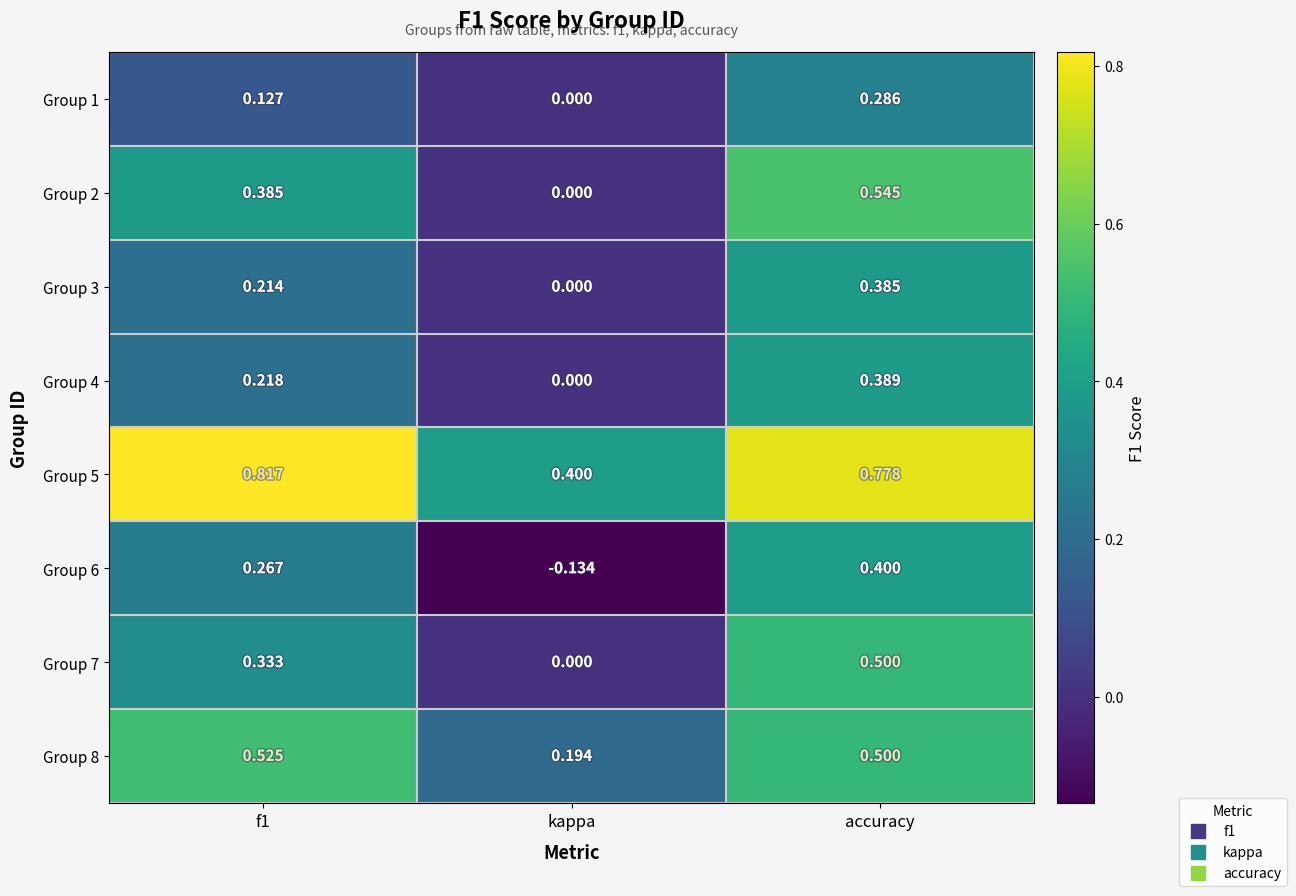

At how many categories does at least one series exceed 0?

3